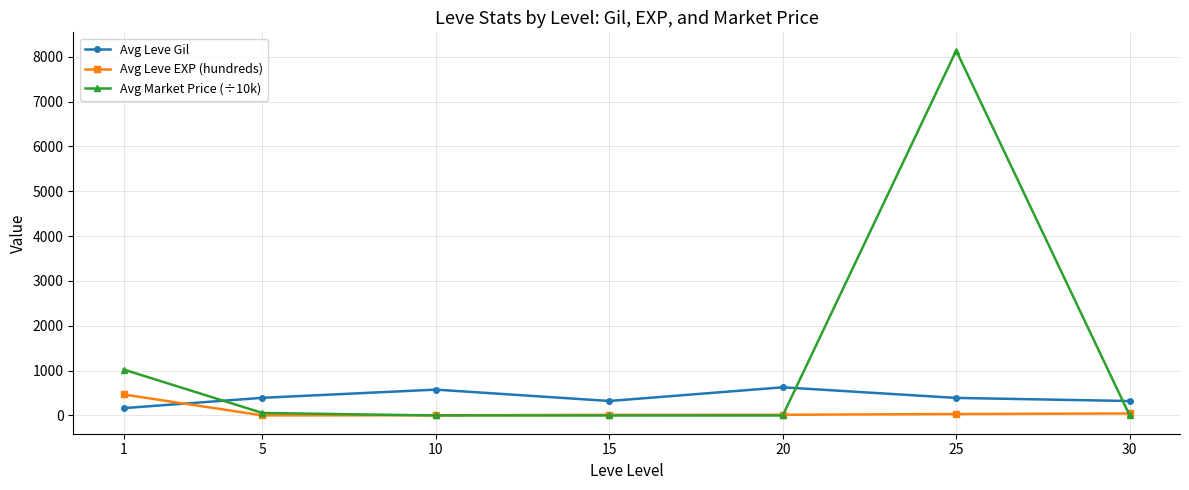

Which series has the largest total across all categories?

Avg Market Price (÷10k)